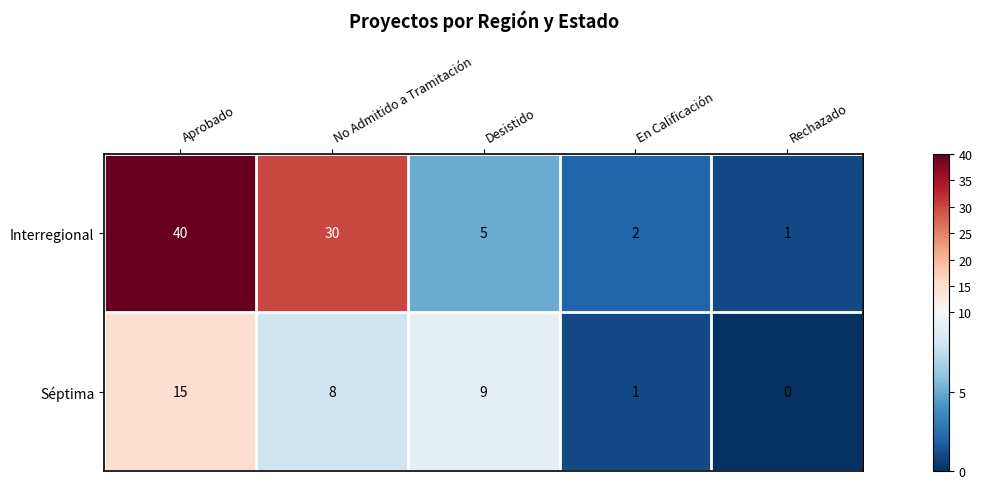

Reading left to right, transcribe all the data shown in this chart.

Interregional: Aprobado=40	No Admitido a Tramitación=30	Desistido=5	En Calificación=2	Rechazado=1
Séptima: Aprobado=15	No Admitido a Tramitación=8	Desistido=9	En Calificación=1	Rechazado=0